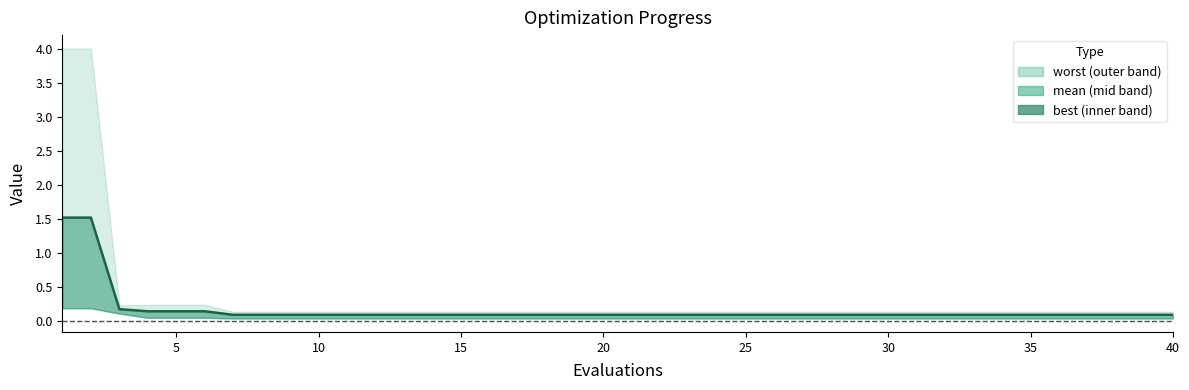

What is the sum of all values?

6.6